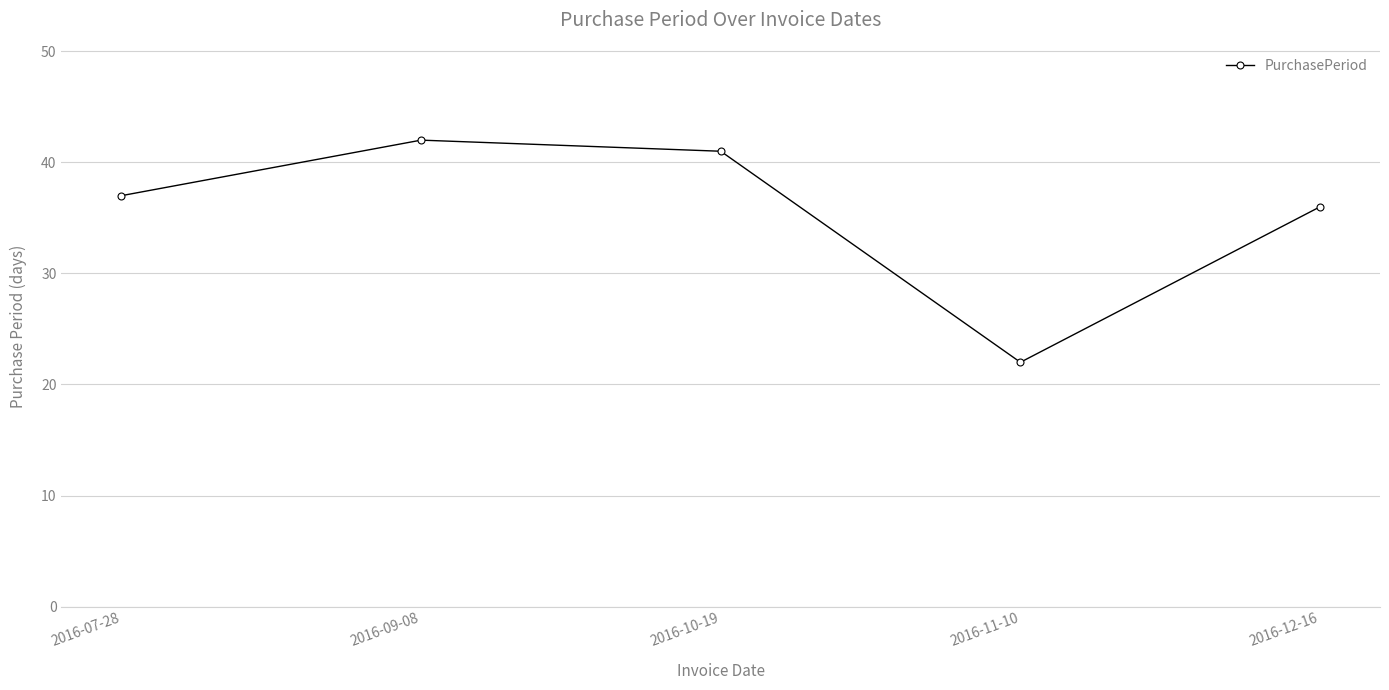

How many data points does each series have?

5